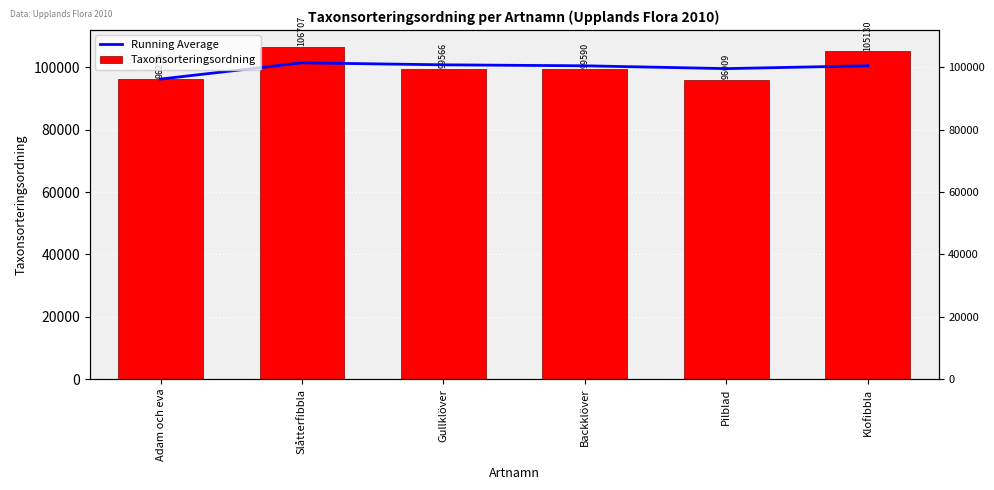

Where is Taxonsorteringsordning nearest to the value 101358?

Backklöver